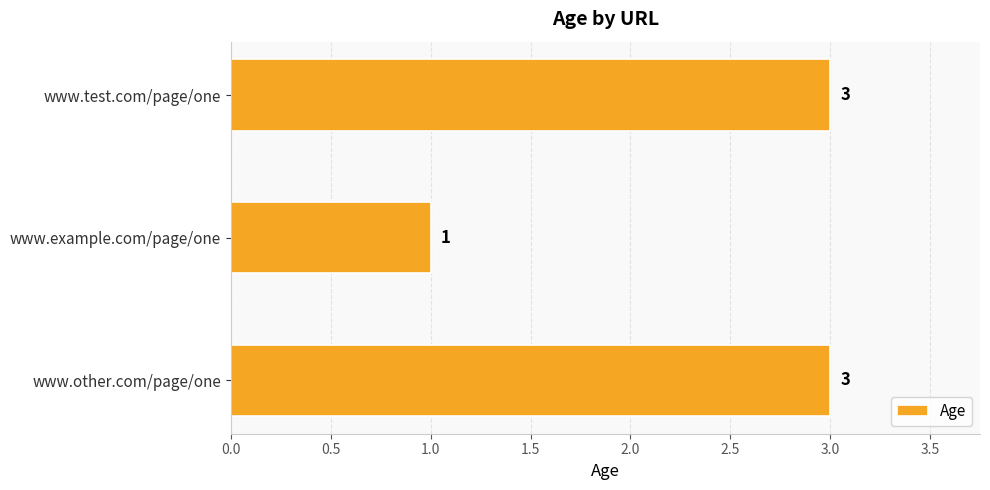

Read the value at www.test.com/page/one.

3